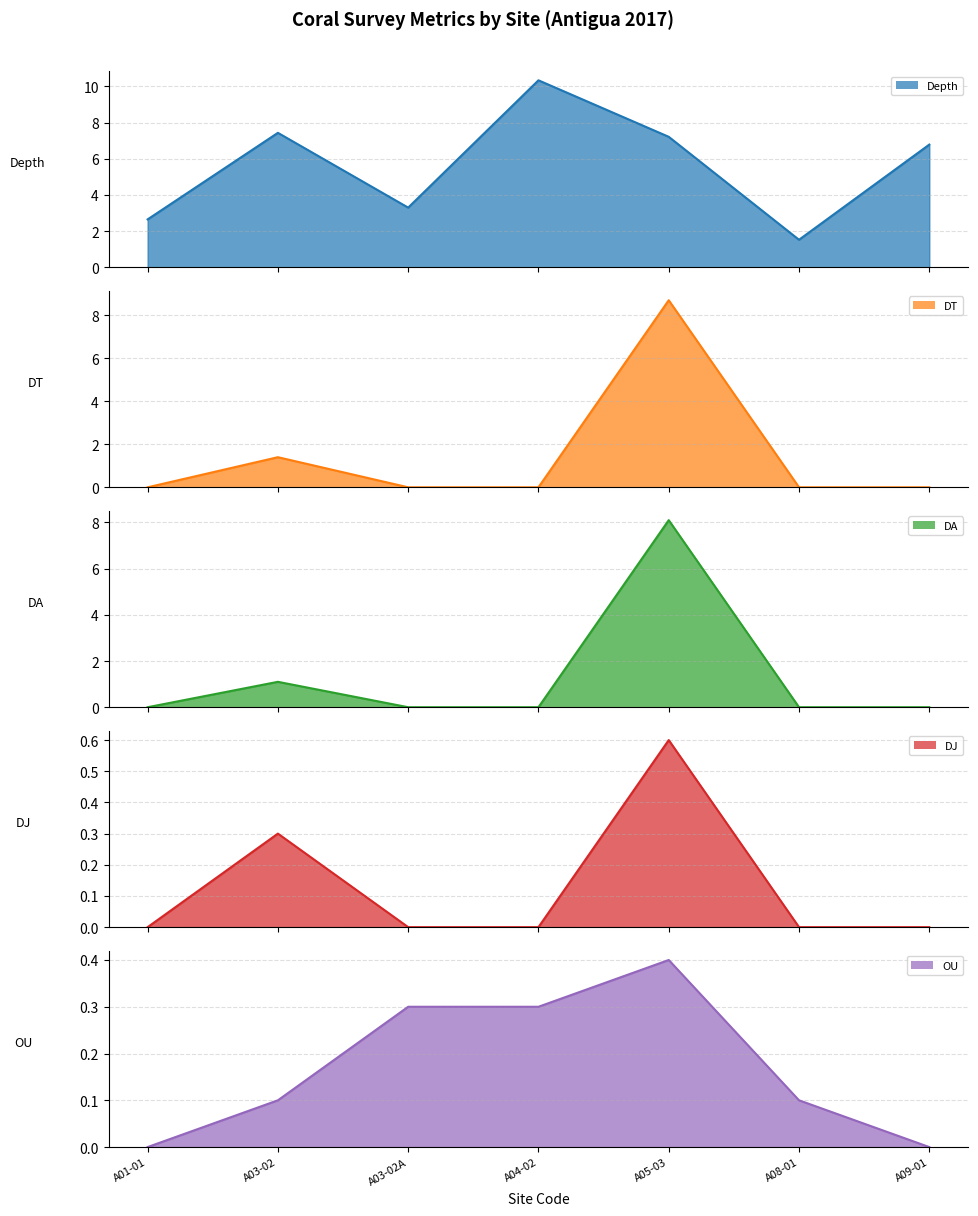

Between A05-03 and A01-01, which is larger?

A05-03